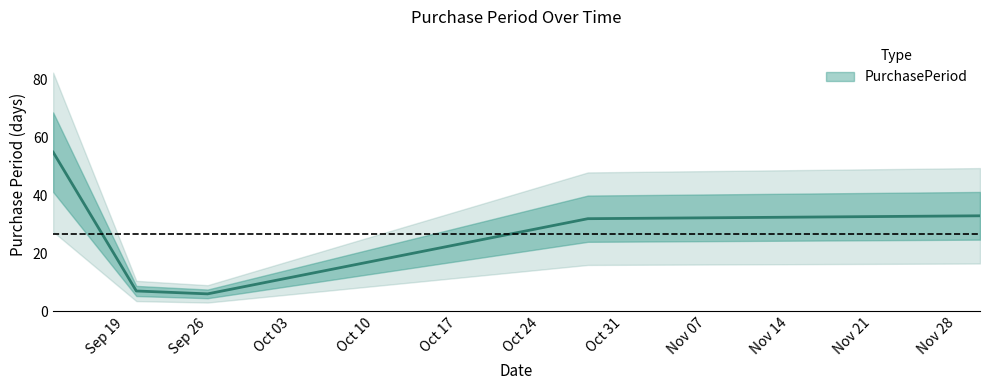

What is the difference between the values at 2016-11-30 and 2016-09-20?

26